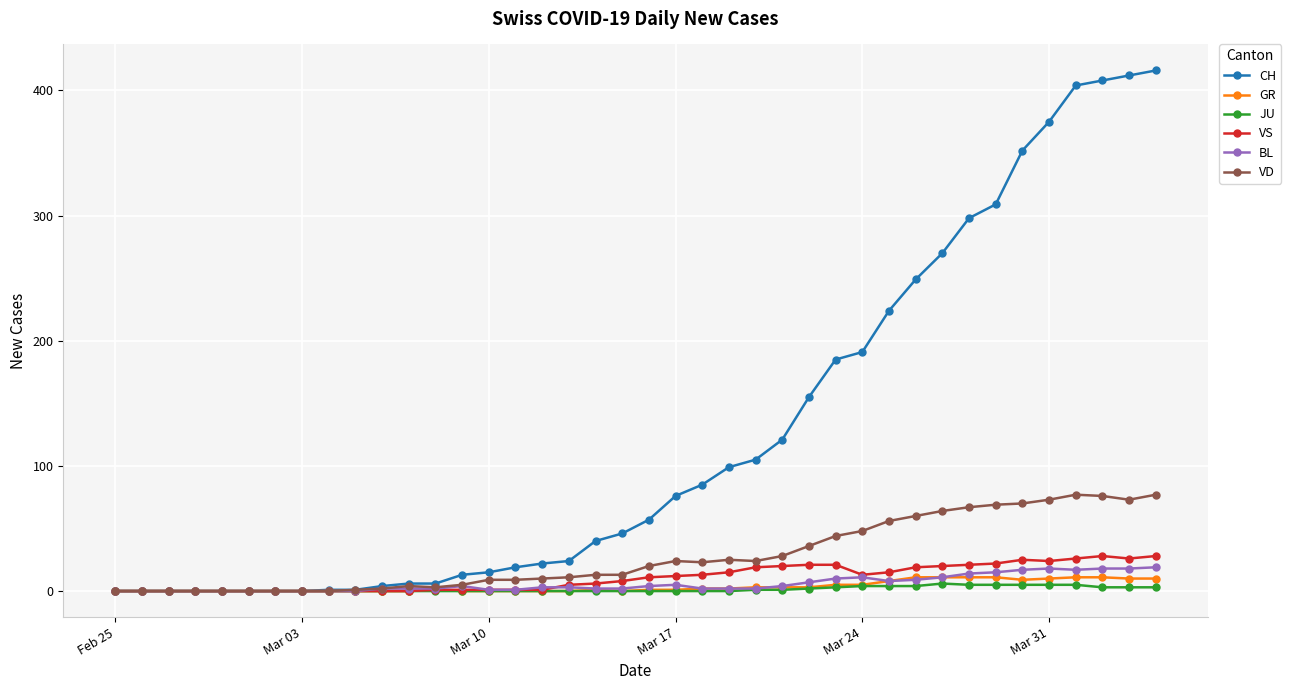

Which series has the largest total across all categories?

CH